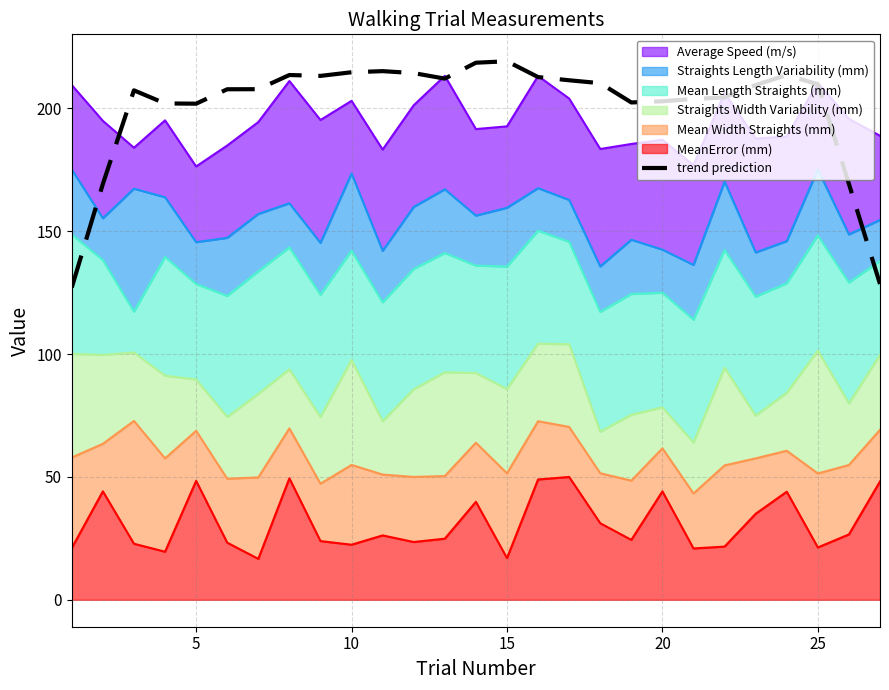

What is the average value?

200.9